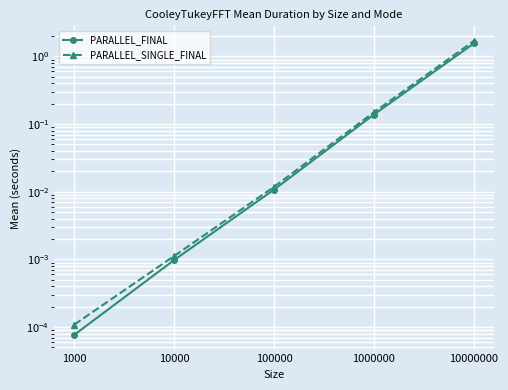

Reading right to left, transcribe all the data shown in this chart.

PARALLEL_FINAL: 10000000=1.6	1000000=0.1	100000=0.0	10000=0.0	1000=0.0
PARALLEL_SINGLE_FINAL: 10000000=1.7	1000000=0.1	100000=0.0	10000=0.0	1000=0.0